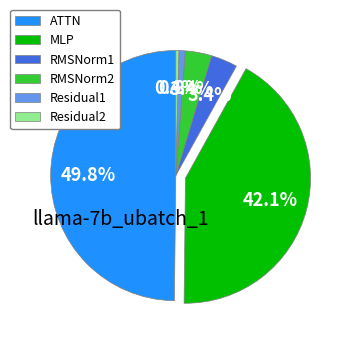

What portion of the pie excludes Residual1?

99.2%